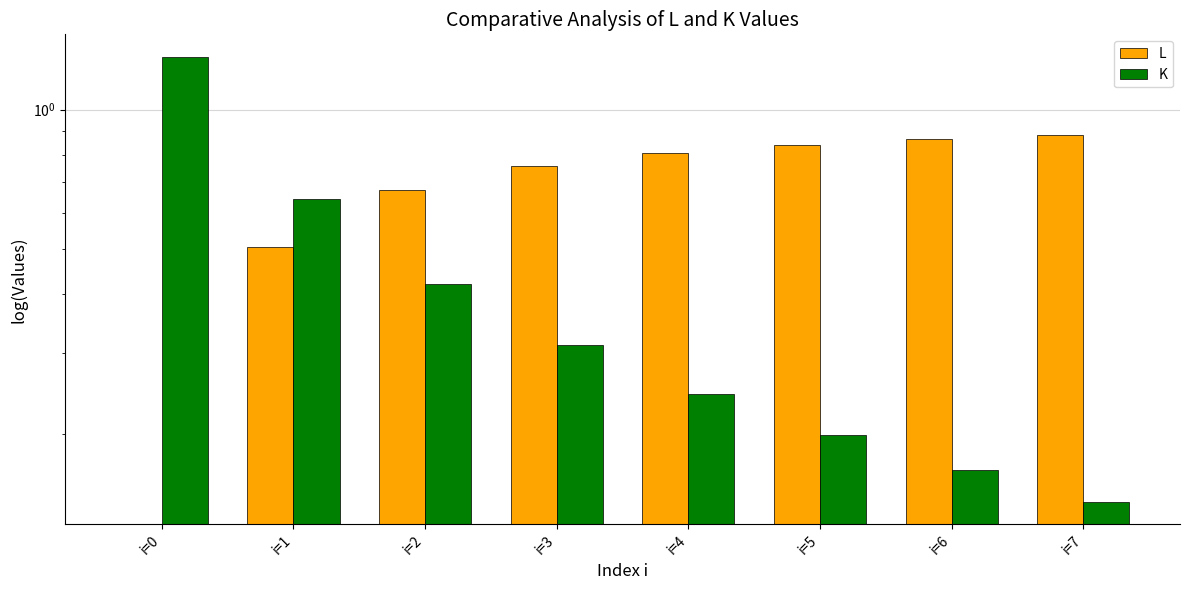

Rank the series at i=3 from lowest to highest value.

K, L